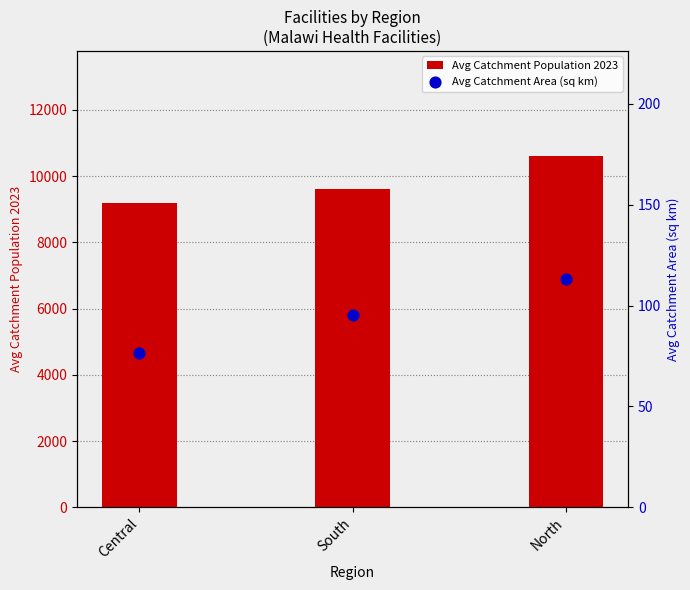

What are all the series names shown in the legend?

Avg Catchment Population 2023, Avg Catchment Area (sq km)